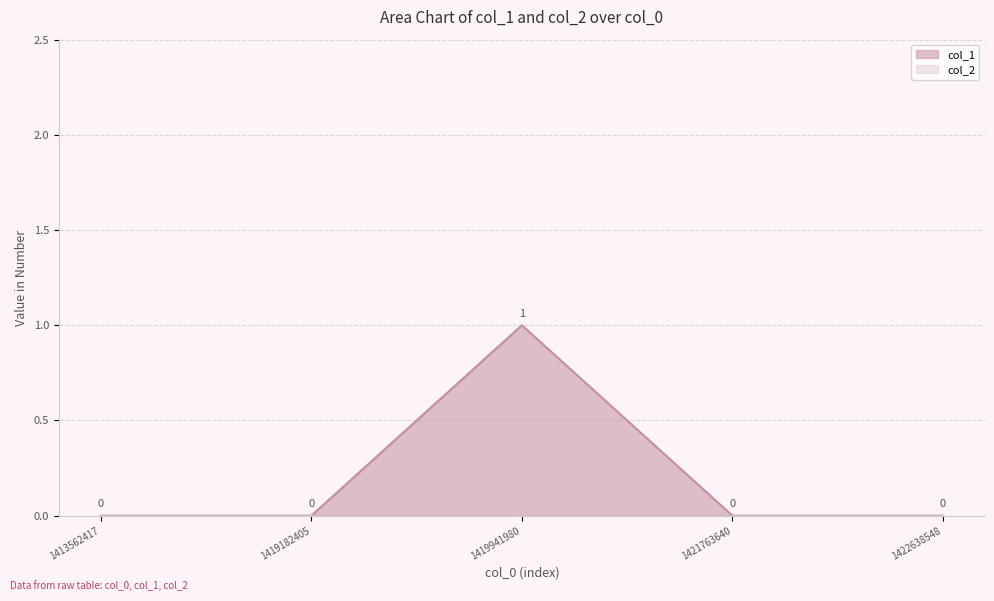

Count the values in the range 0 to 1.

5